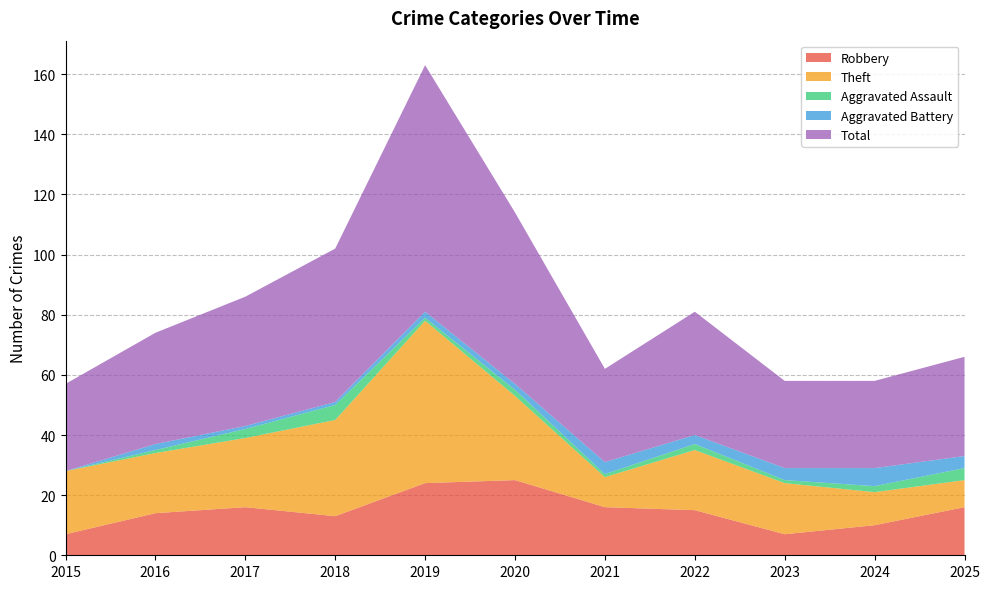

Reading left to right, extract all data points from this chart.

Robbery: 2015=7	2016=14	2017=16	2018=13	2019=24	2020=25	2021=16	2022=15	2023=7	2024=10	2025=16
Theft: 2015=21	2016=20	2017=23	2018=32	2019=54	2020=28	2021=10	2022=20	2023=17	2024=11	2025=9
Aggravated Assault: 2015=0	2016=1	2017=3	2018=5	2019=1	2020=2	2021=1	2022=2	2023=1	2024=2	2025=4
Aggravated Battery: 2015=0	2016=2	2017=1	2018=1	2019=2	2020=2	2021=4	2022=3	2023=4	2024=6	2025=4
Total: 2015=29	2016=37	2017=43	2018=51	2019=82	2020=57	2021=31	2022=41	2023=29	2024=29	2025=33